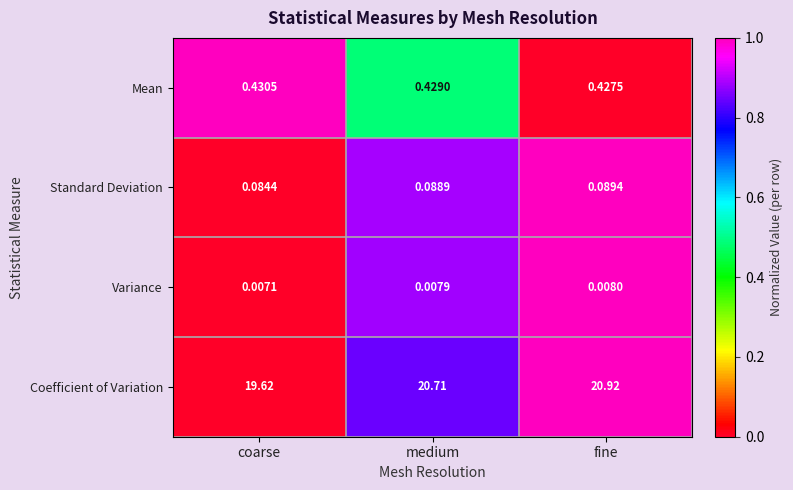

Is the value of Mean at coarse greater than the value of Variance at fine?

Yes